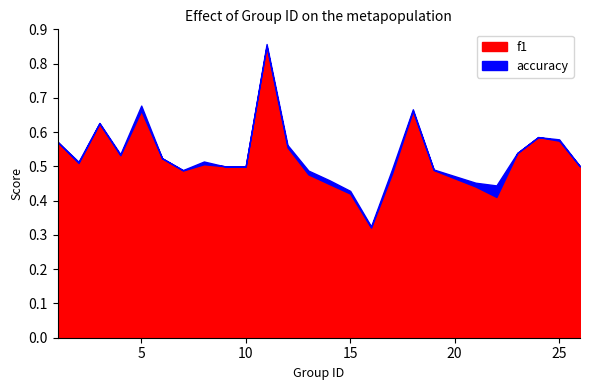

List the series in order of their overall mean, lowest first.

f1, accuracy